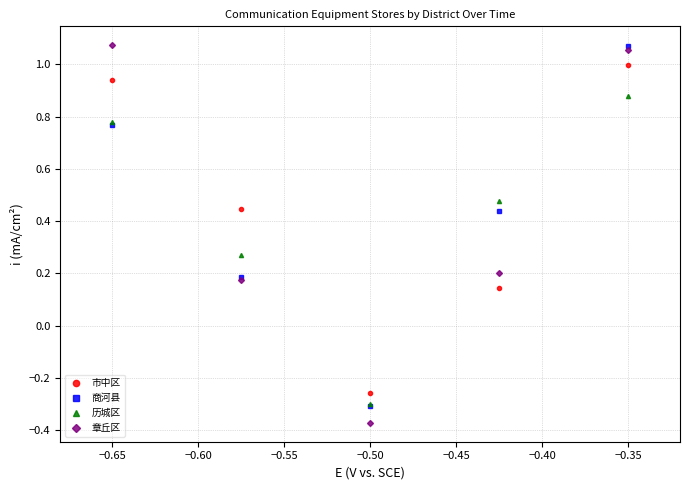

Which series has the widest spread of values?

章丘区